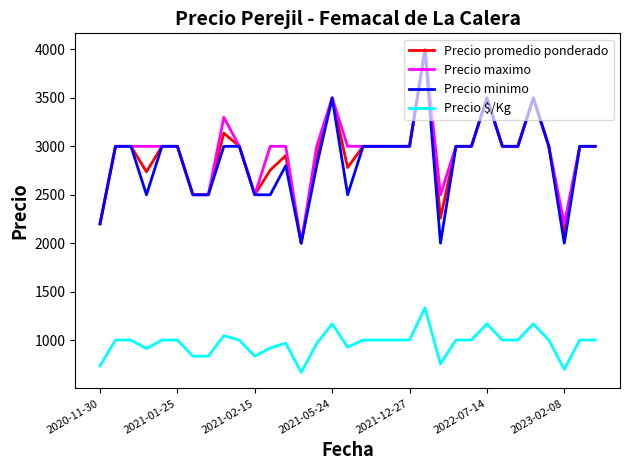

True or false: Precio $/Kg and Precio promedio ponderado cross at least once.

False